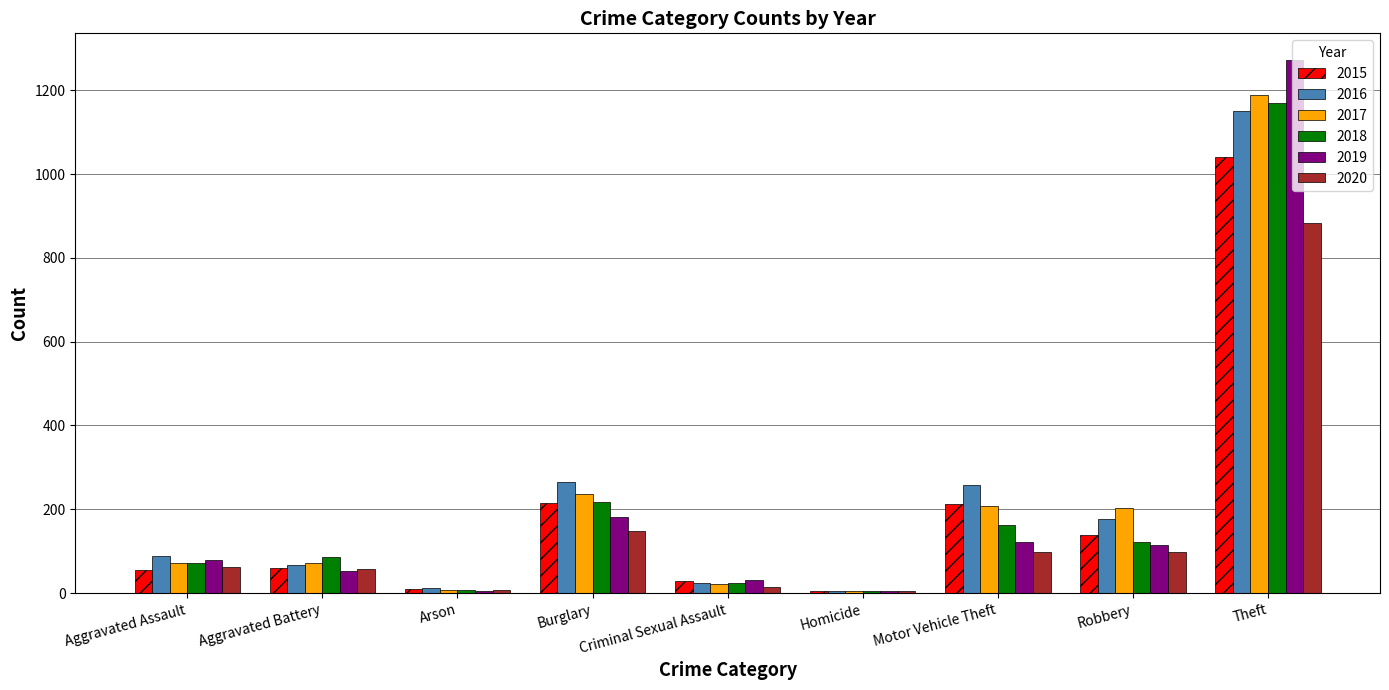

What is the total value across all series at Burglary?

1267